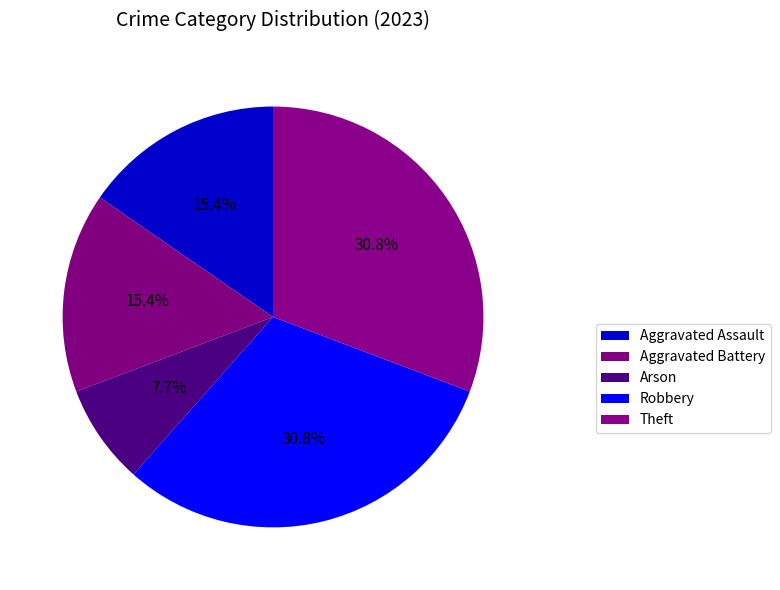

Which slice is the largest?

Robbery